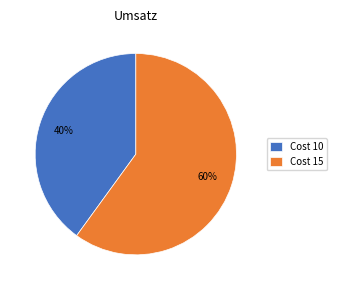

Rank the categories by value from lowest to highest.

Cost 10, Cost 15